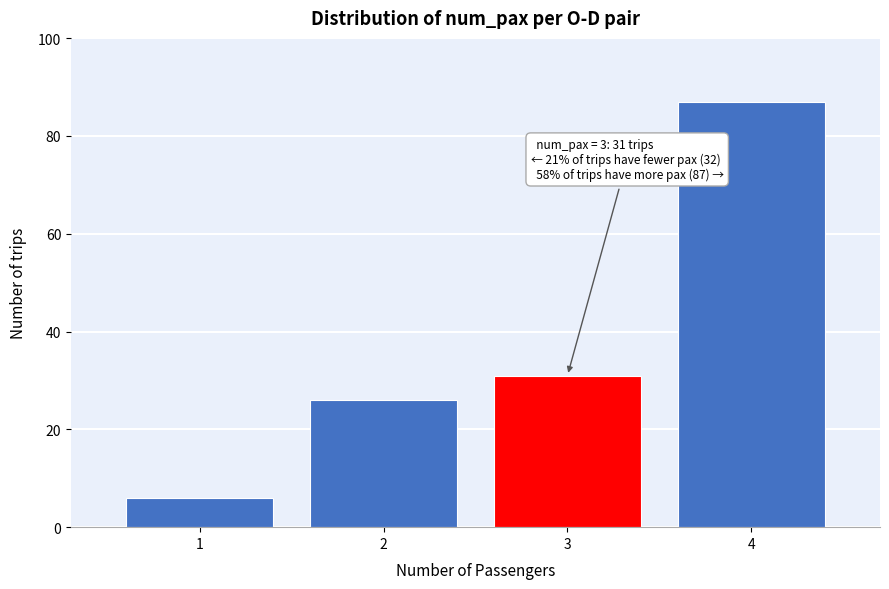

Over which range of the x-axis is the bar tallest?

3.5 to 4.5